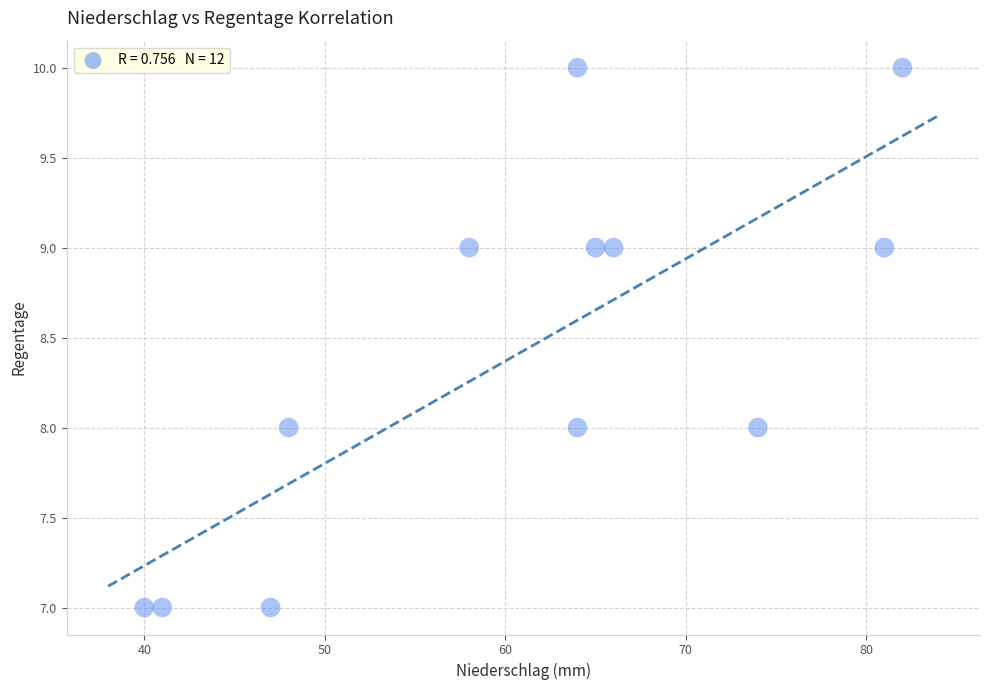

What is the average Y value?

8